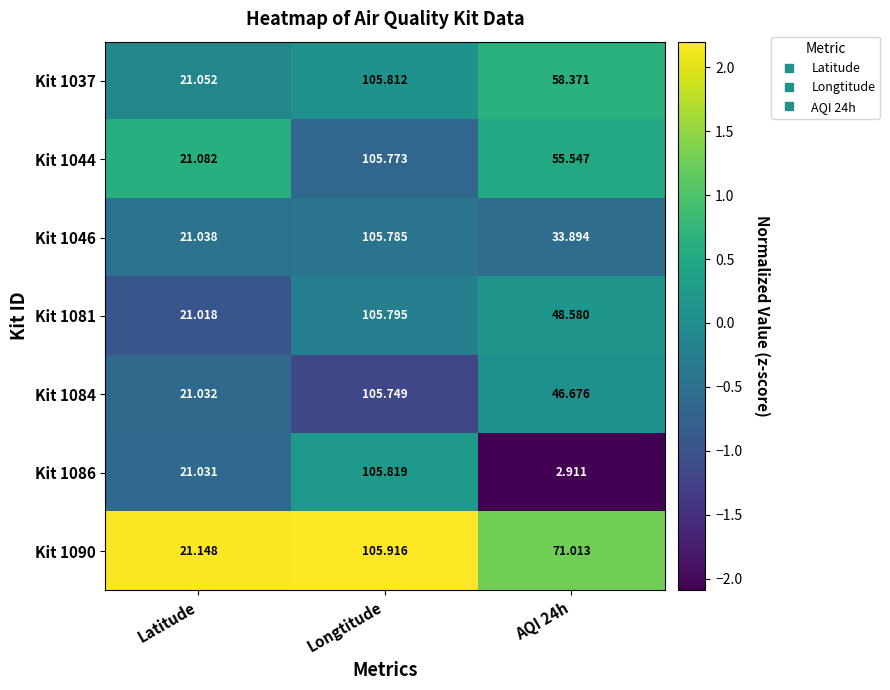

At which category is the sum across all series the highest?

Longtitude